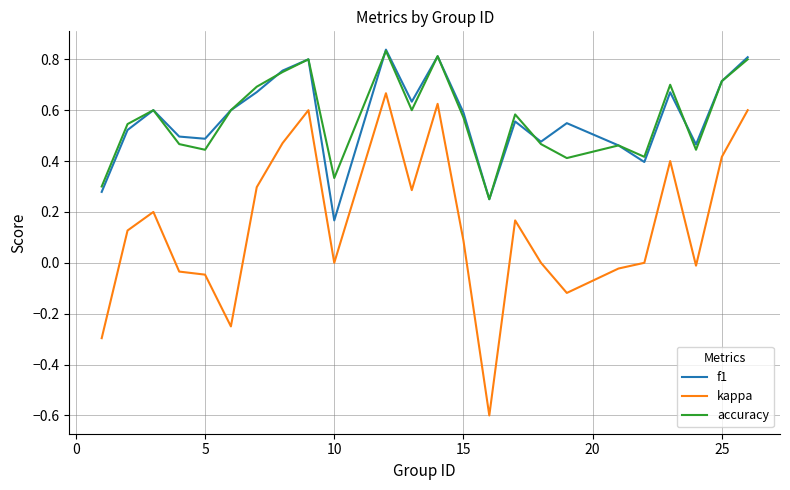

True or false: kappa and f1 intersect in this chart.

False